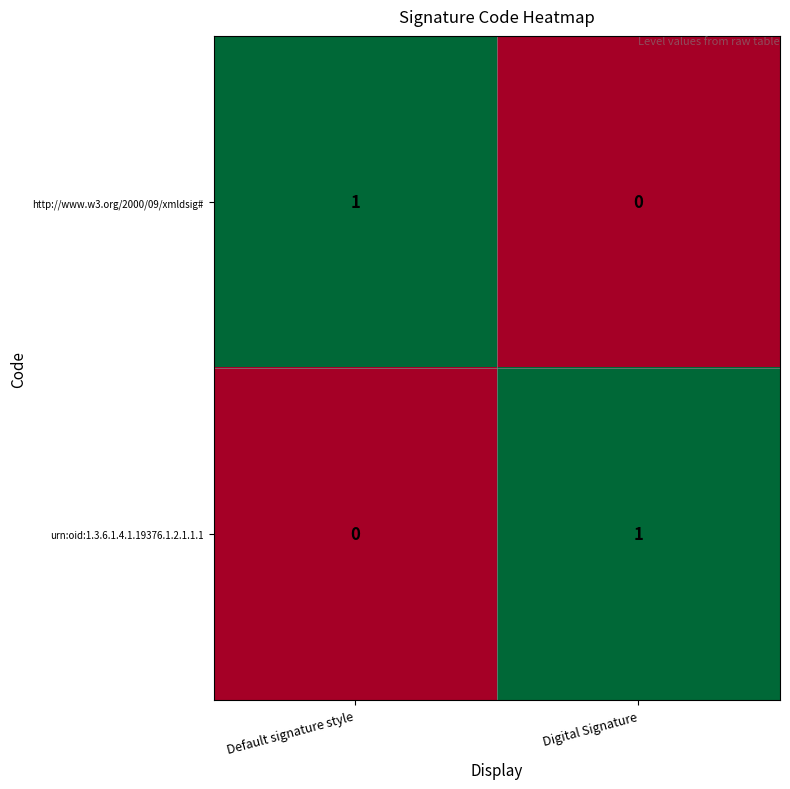

List the labels in order of urn:oid:1.3.6.1.4.1.19376.1.2.1.1.1 value, smallest first.

Default signature style, Digital Signature